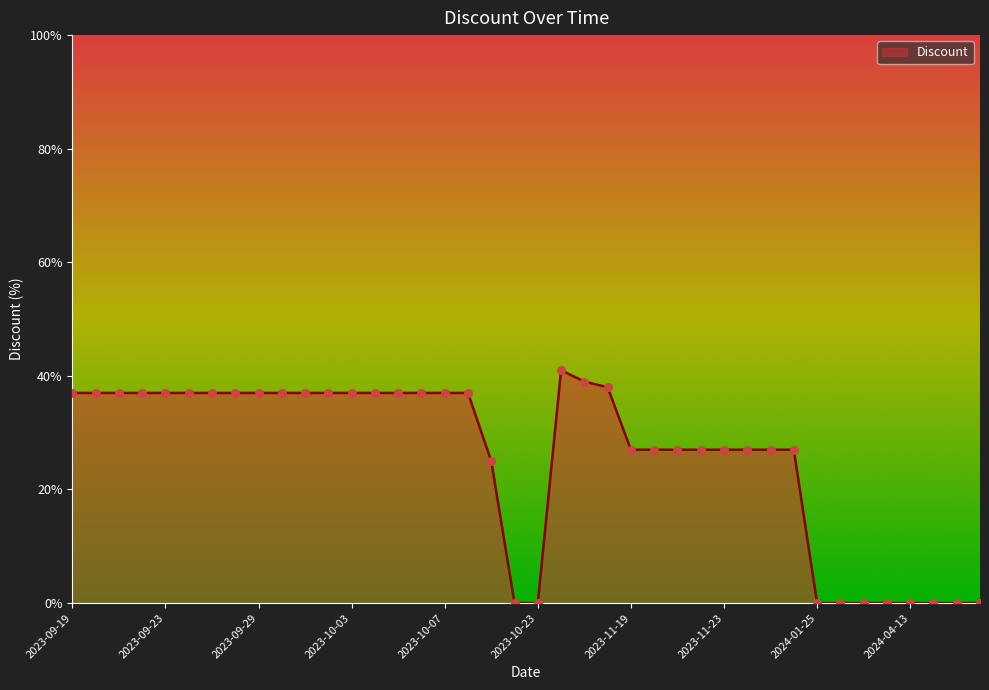

What is the maximum value shown in the chart?

41